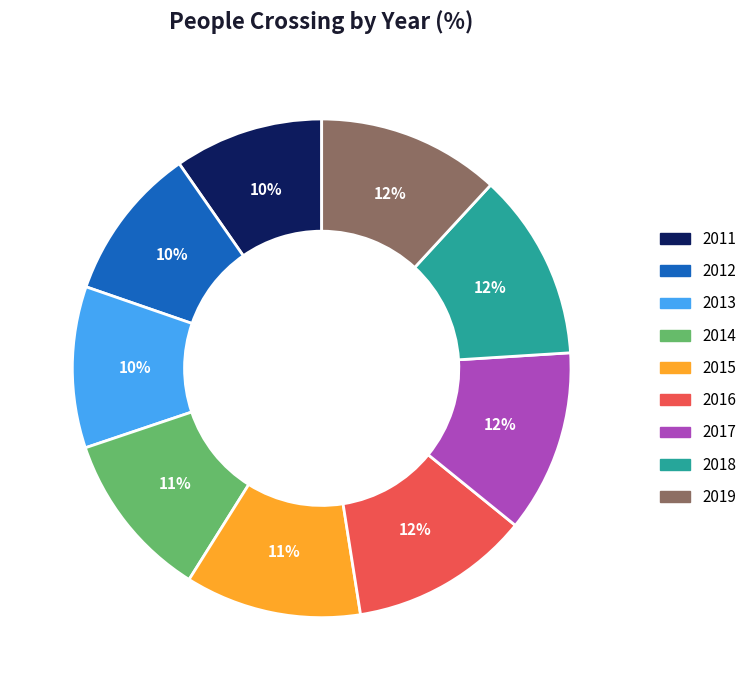

To the nearest percent, what portion does 2012 represent?

10%